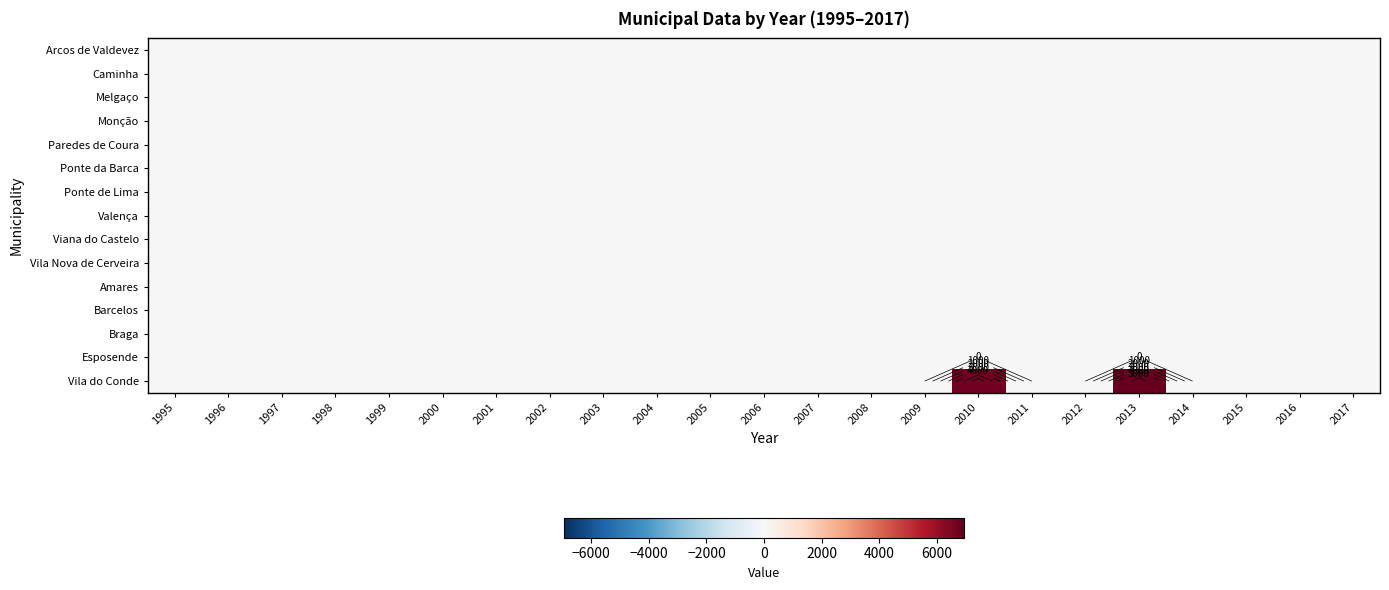

At how many categories does at least one series exceed 63?

2